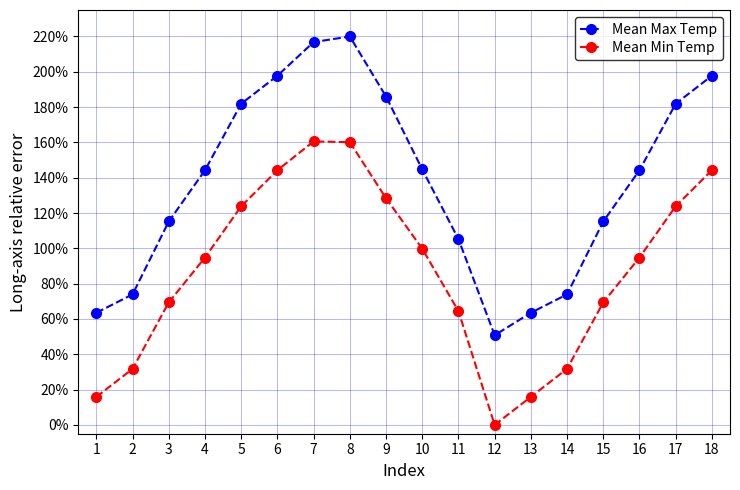

What is the difference between the maximum and minimum values in the Mean Min Temp series?

1.6